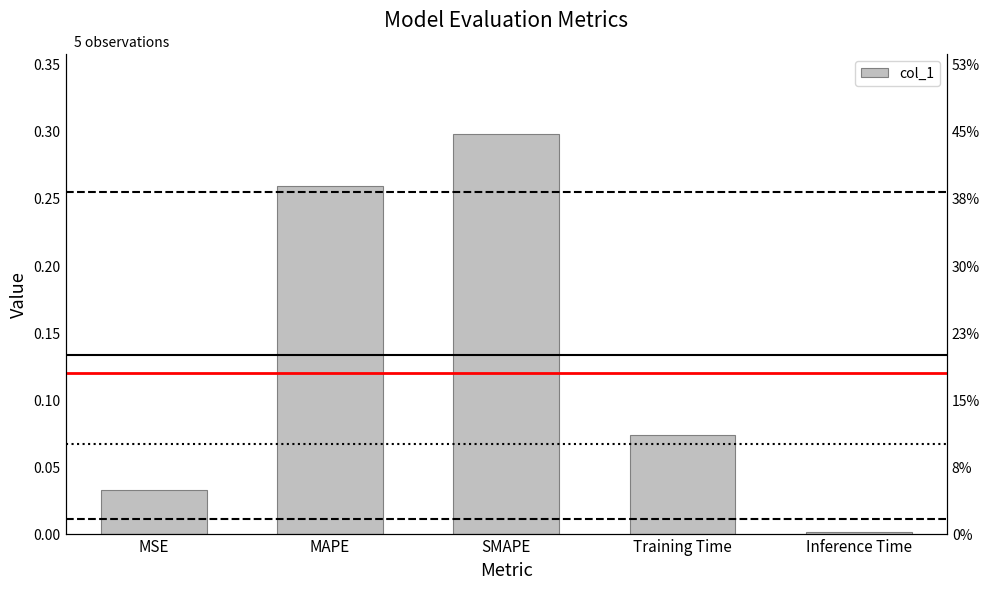

Is it true that the value at MSE is 0.0?

True